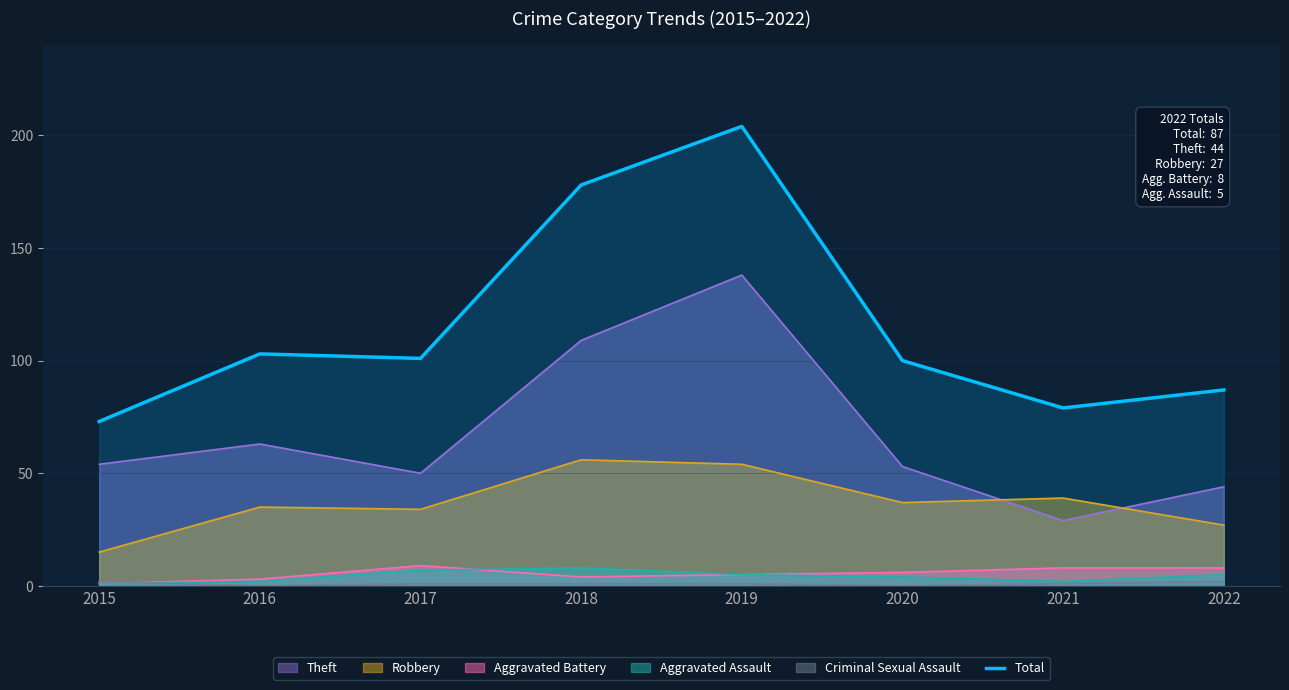

What is the sum of the values at 2016 and 2020?

203